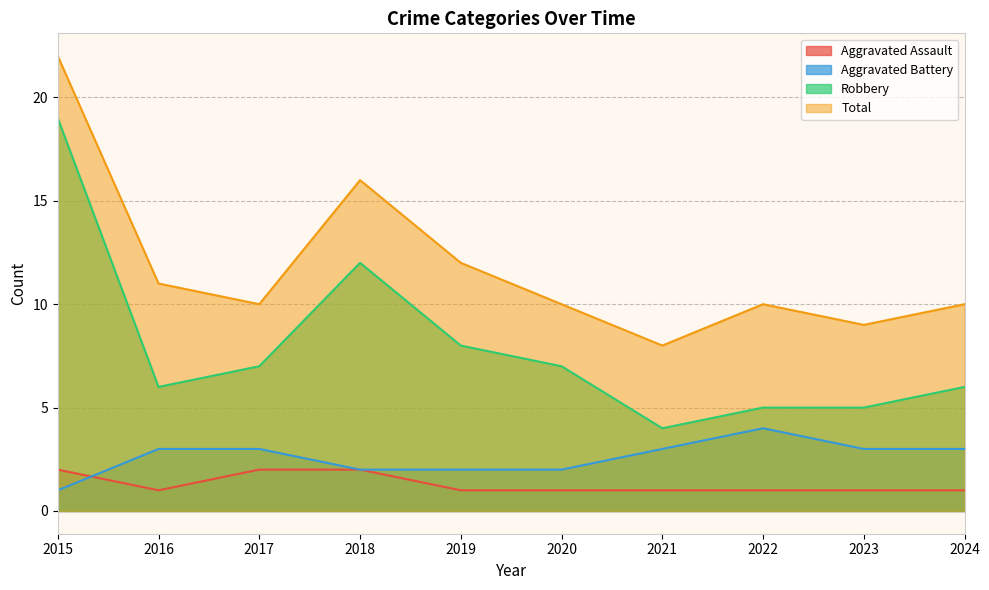

Reading left to right, transcribe all the data shown in this chart.

Aggravated Assault: 2	1	2	2	1	1	1	1	1	1
Aggravated Battery: 1	3	3	2	2	2	3	4	3	3
Robbery: 19	6	7	12	8	7	4	5	5	6
Total: 22	11	10	16	12	10	8	10	9	10